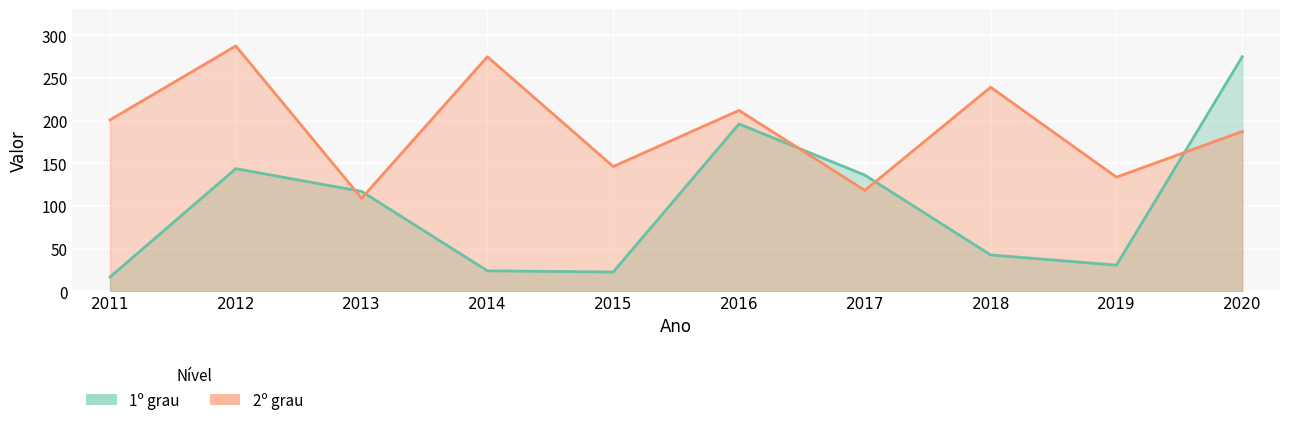

How many series are shown in this chart?

2